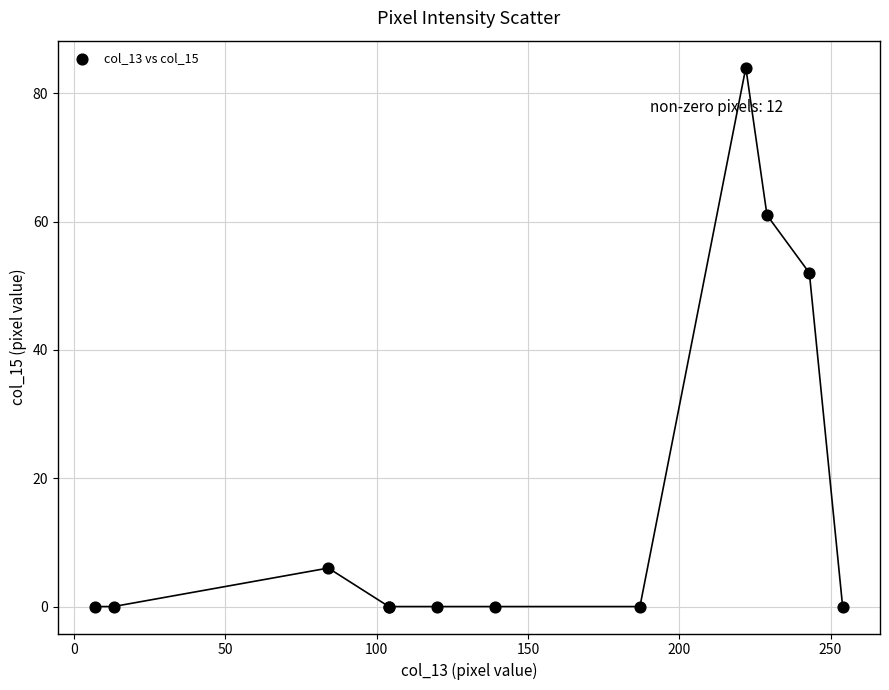

What Y value in the scatter plot is closest to 42?

52